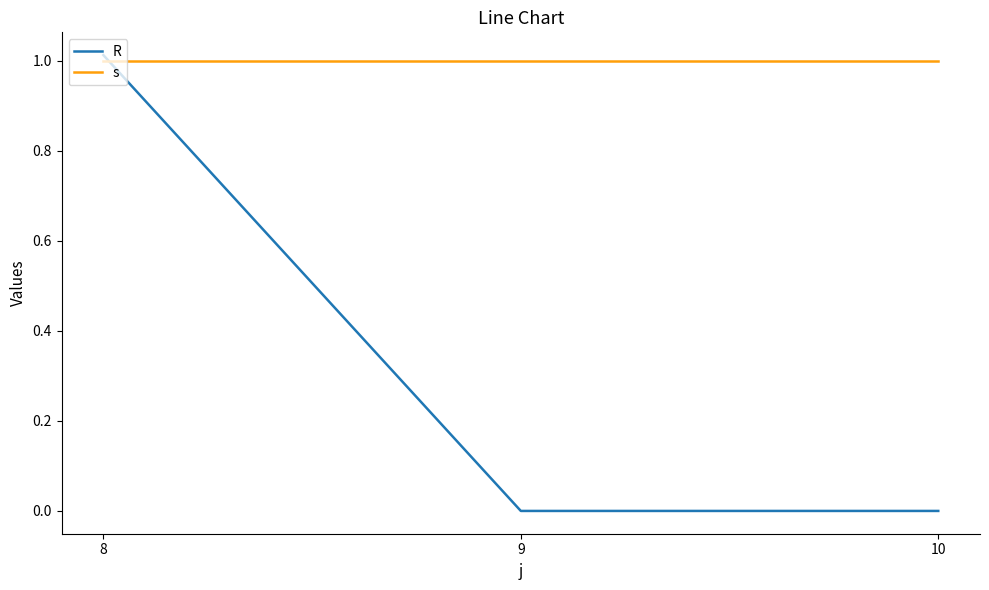

Which series has the largest total across all categories?

s